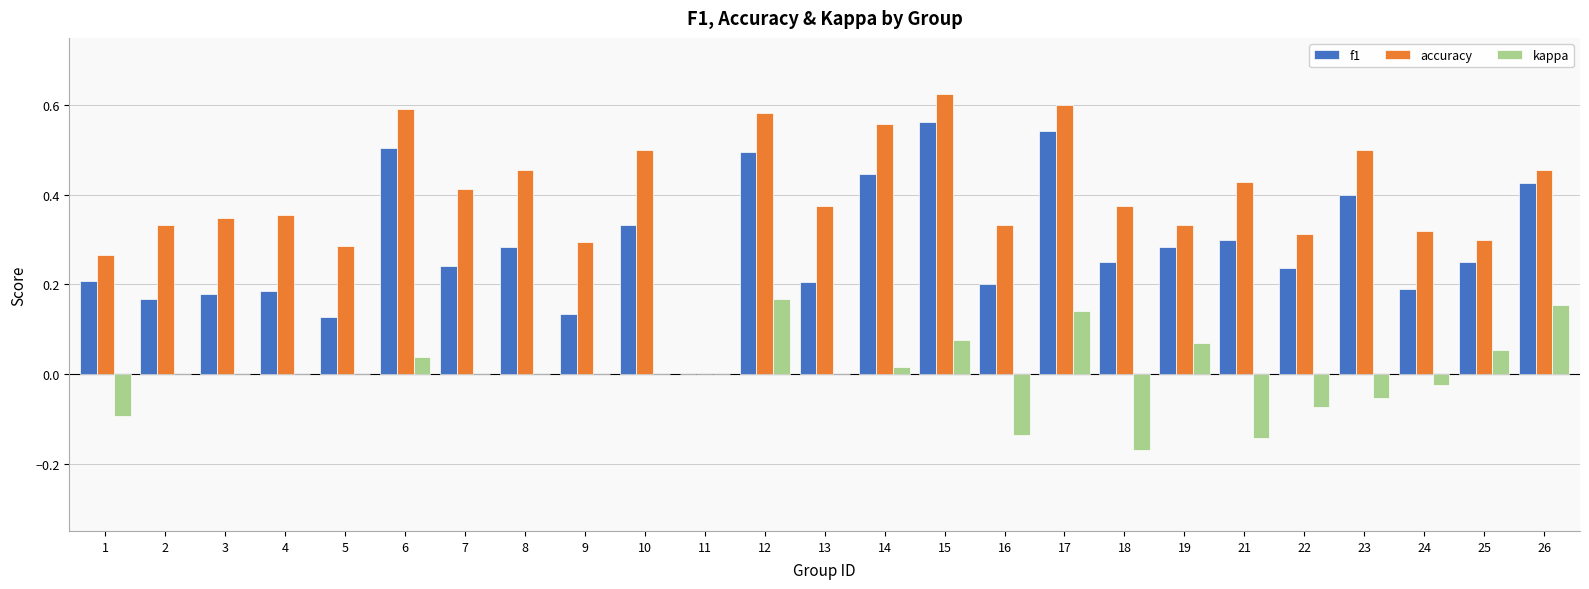

Is the value of f1 at 26 greater than the value of kappa at 17?

Yes